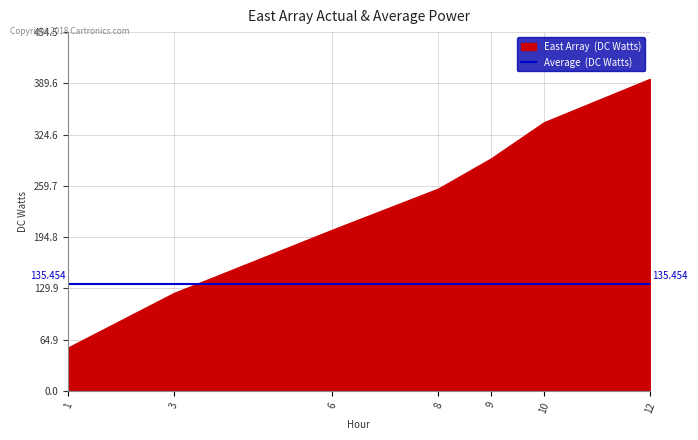

True or false: there are more than 0 points higher than both neighbors.

False